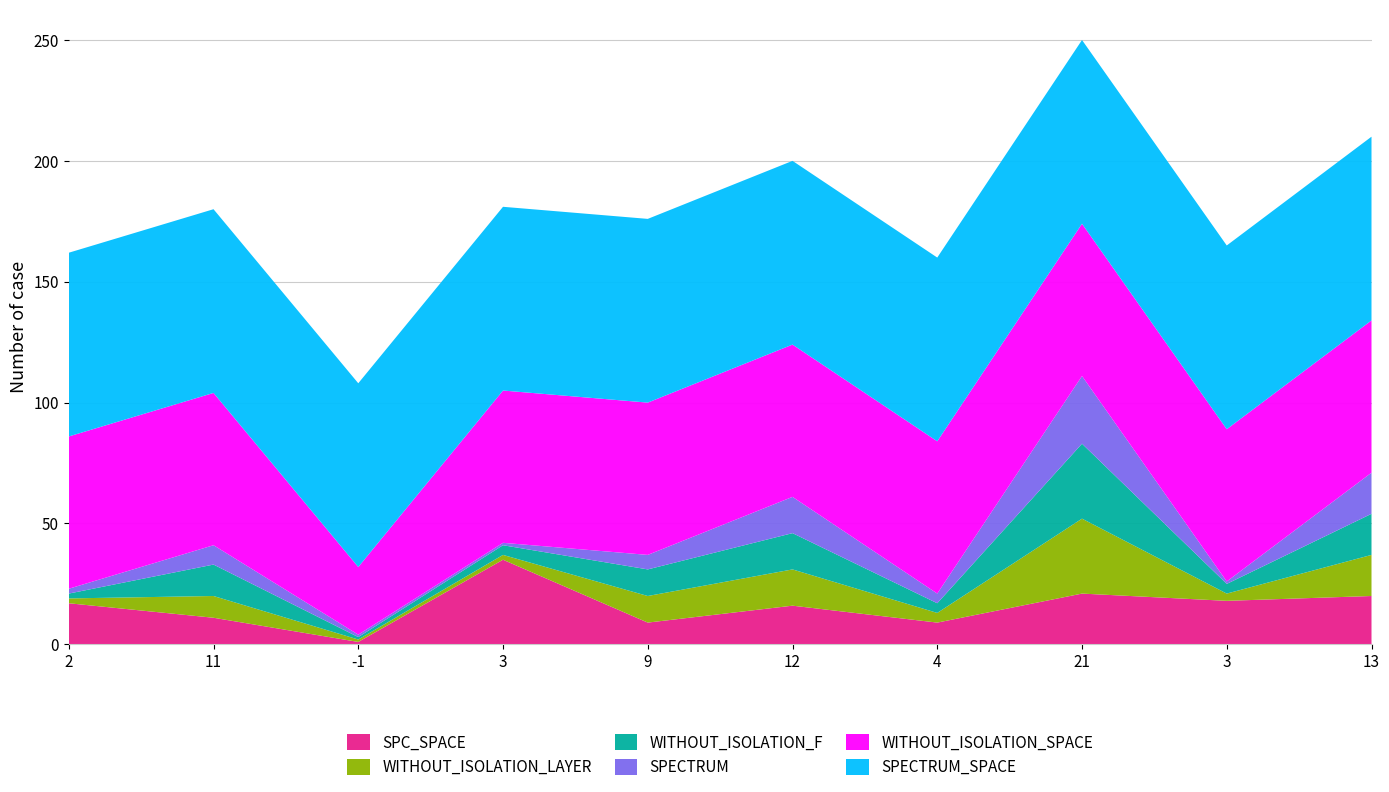

Reading right to left, transcribe all the data shown in this chart.

SPC_SPACE: 20	18	21	9	16	9	35	1	11	17
WITHOUT_ISOLATION_LAYER: 17	3	31	4	15	11	2	1	9	2
WITHOUT_ISOLATION_F: 17	4	31	4	15	11	4	1	13	2
SPECTRUM: 17	1	28	4	15	6	1	1	8	2
WITHOUT_ISOLATION_SPACE: 63	63	63	63	63	63	63	28	63	63
SPECTRUM_SPACE: 76	76	76	76	76	76	76	76	76	76